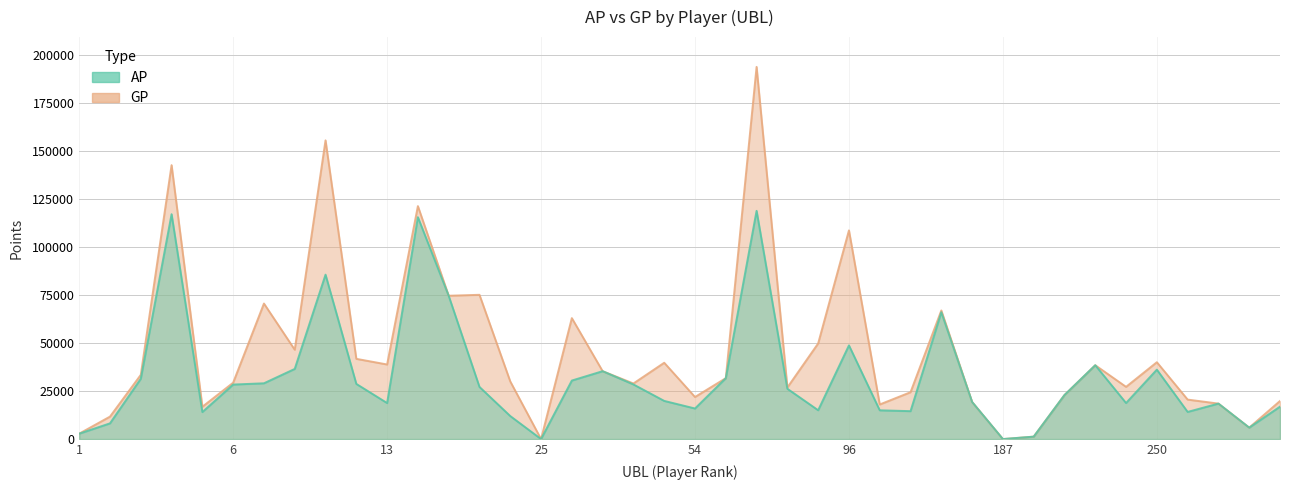

Is it true that AP equals 10534 at 237?

False